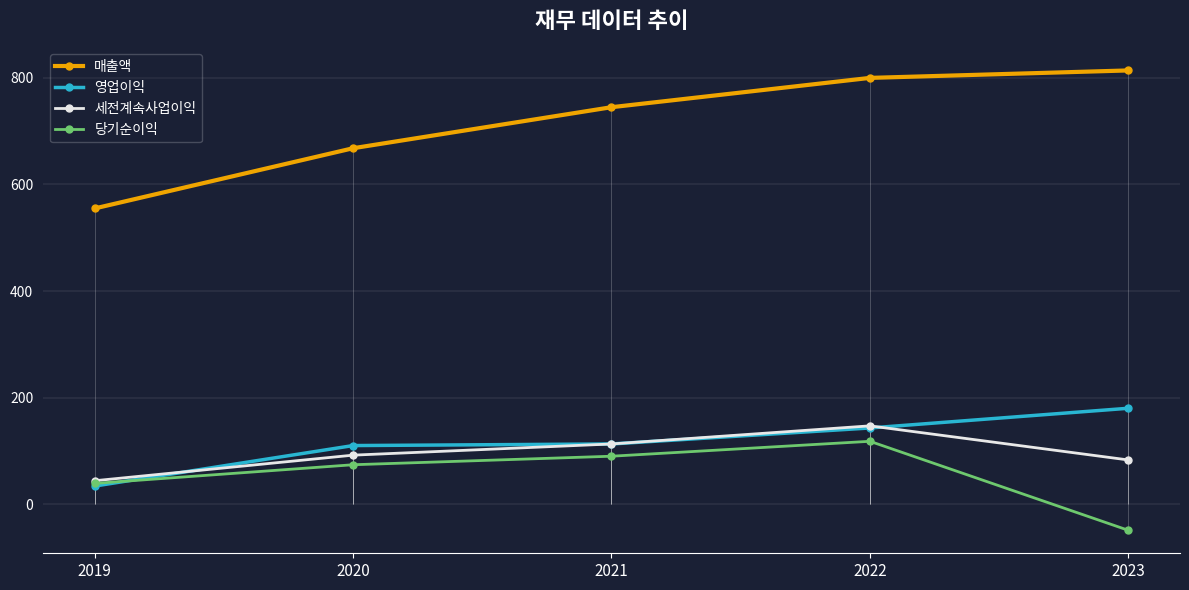

How many categories are shown in the chart?

5